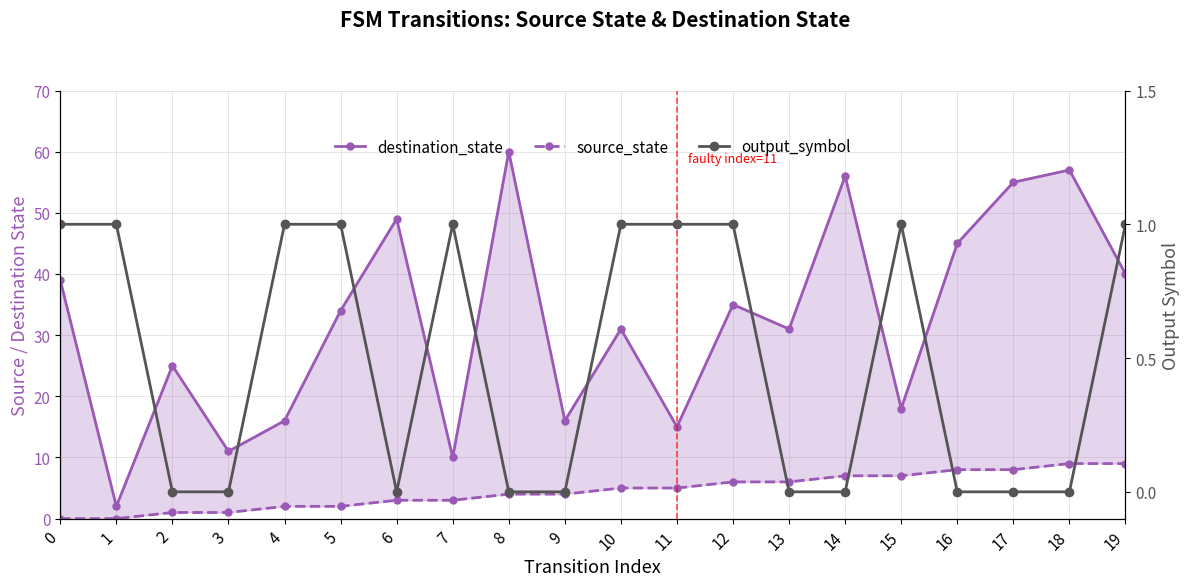

What is the maximum value shown in the chart?

60